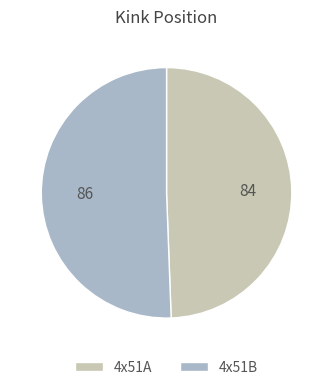

Is there any slice that represents more than half of the pie?

Yes